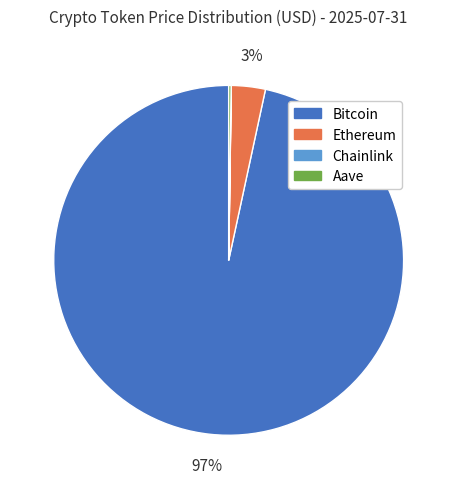

Which has a higher value, Ethereum or Bitcoin?

Bitcoin